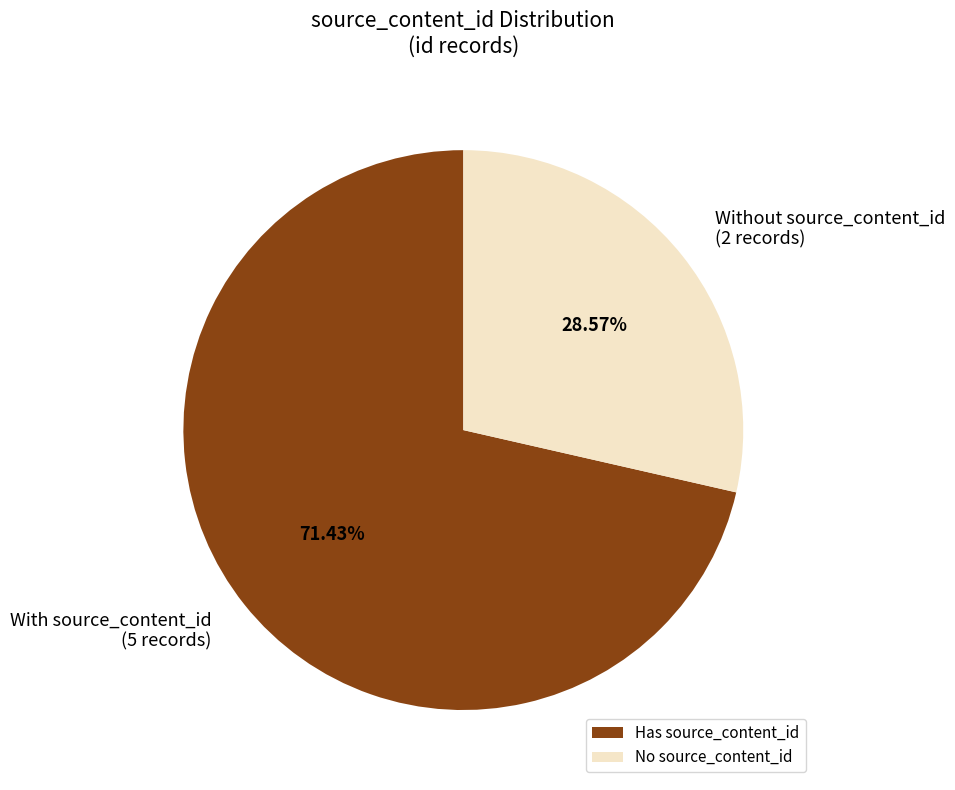

How many segments does this pie chart have?

2